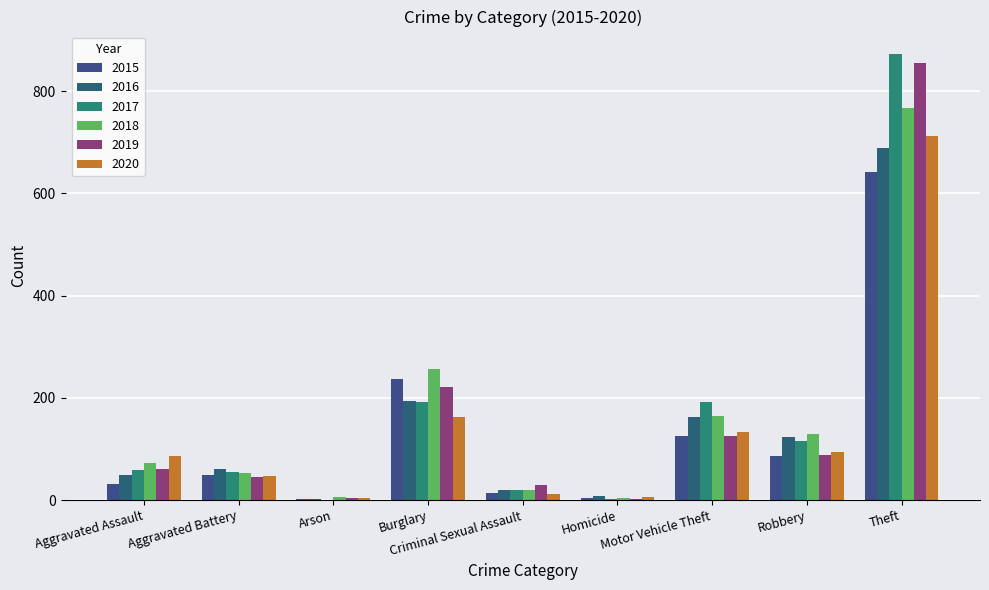

True or false: 2017 has a value of 3 at Homicide.

False